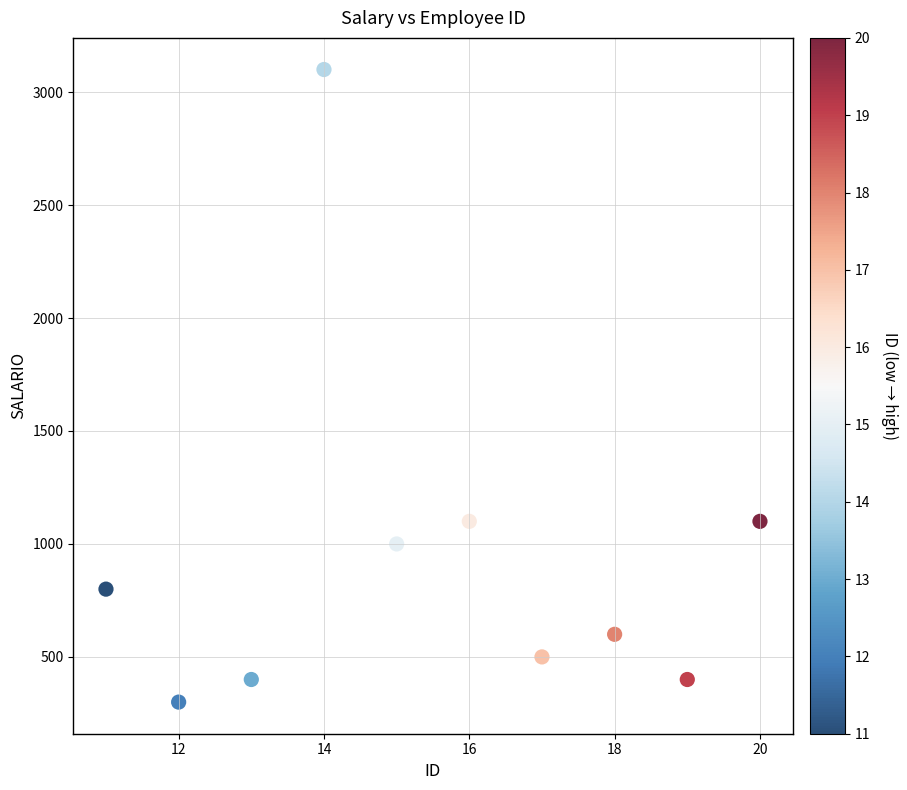

What is the range of Y values (max minus min)?

2800